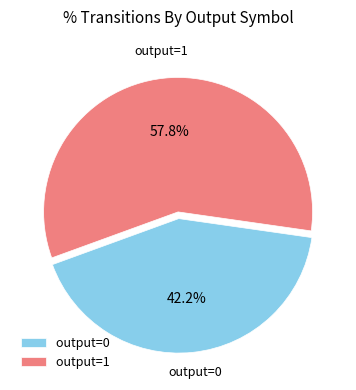

To the nearest percent, what is the difference between the largest and smallest slice percentages?

16%